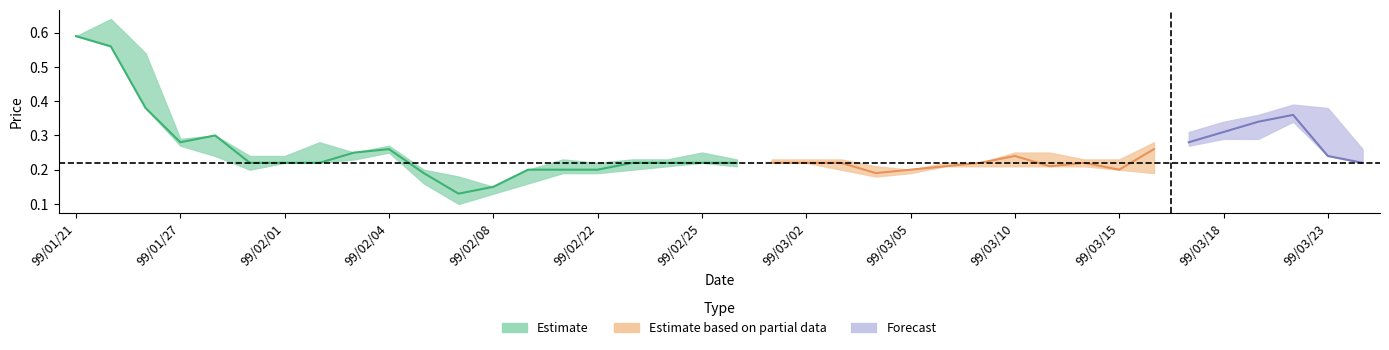

True or false: high has a value of 0.3 at 99/03/24.

True